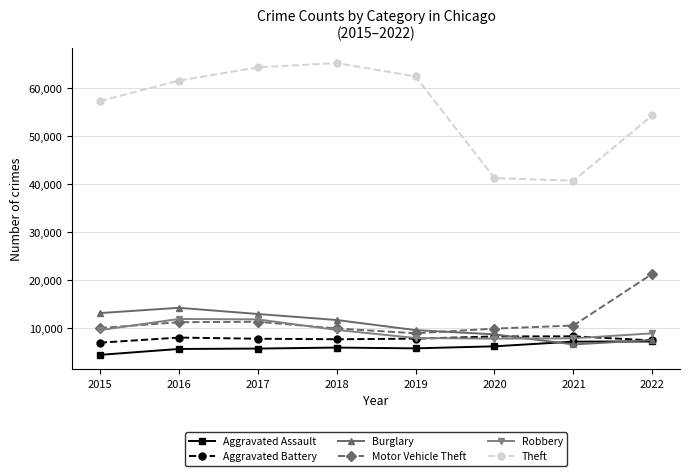

Which series has the largest total across all categories?

Theft